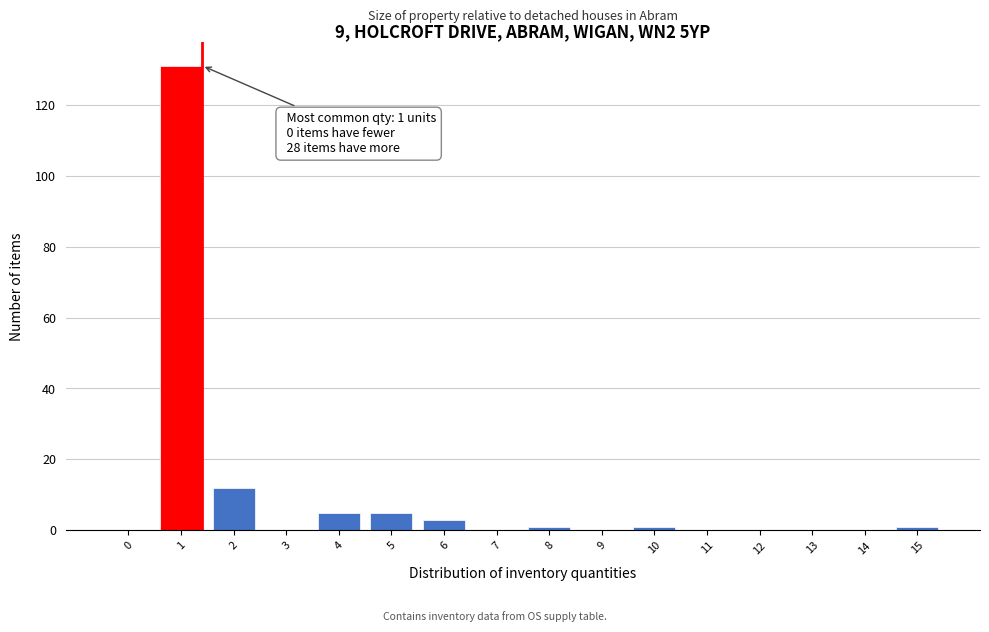

Reading left to right, what are all the values shown in this chart?

0=0	1=131	2=12	3=0	4=5	5=5	6=3	7=0	8=1	9=0	10=1	11=0	12=0	13=0	14=0	15=1